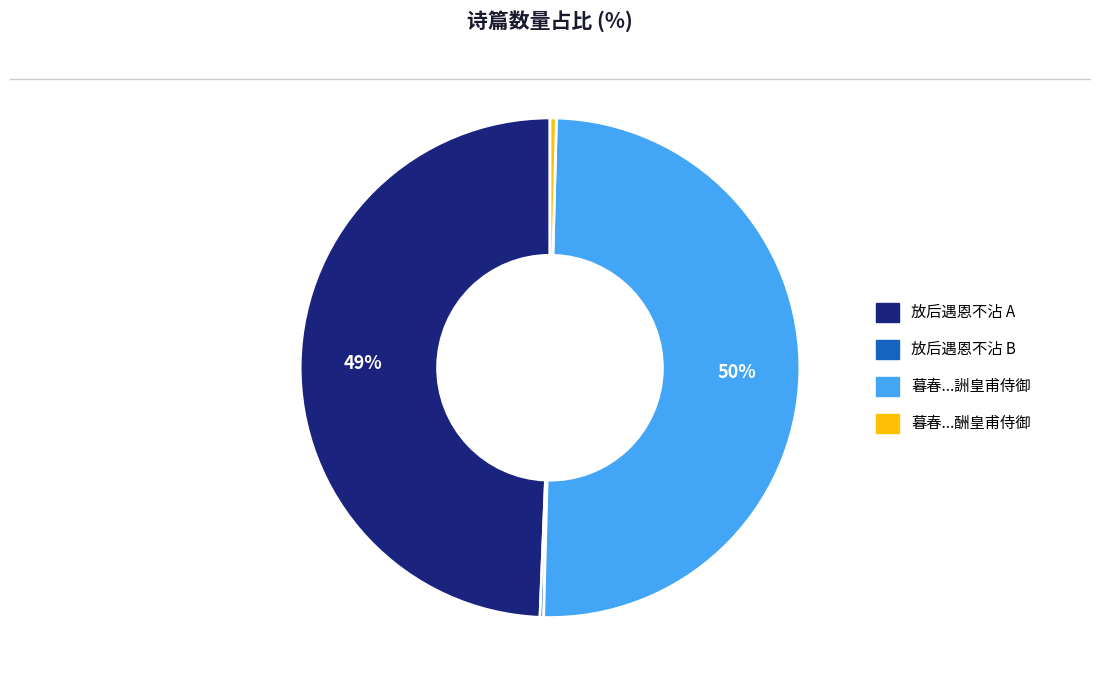

To the nearest percent, what is the average slice percentage?

25%